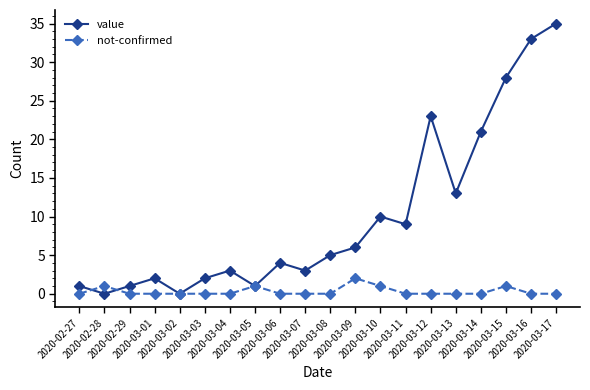

What is the difference between the maximum and minimum values in the not-confirmed series?

2